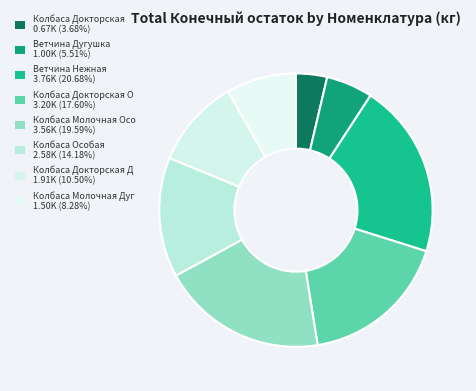

Which slice is the largest?

201 Ветчина Нежная